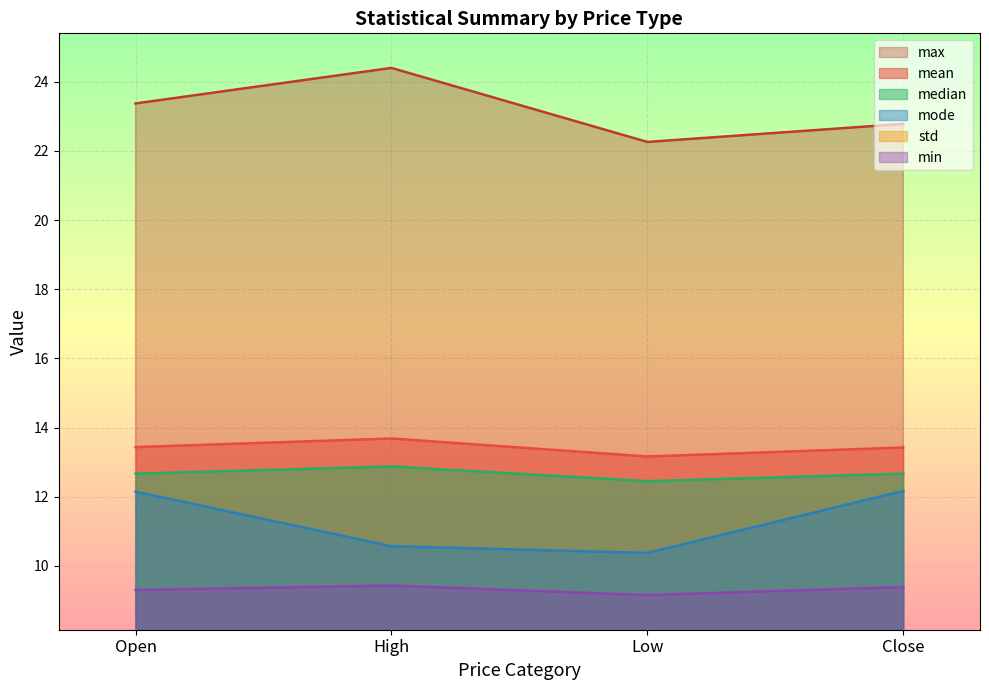

Is the value of median at Close greater than the value of min at Close?

Yes